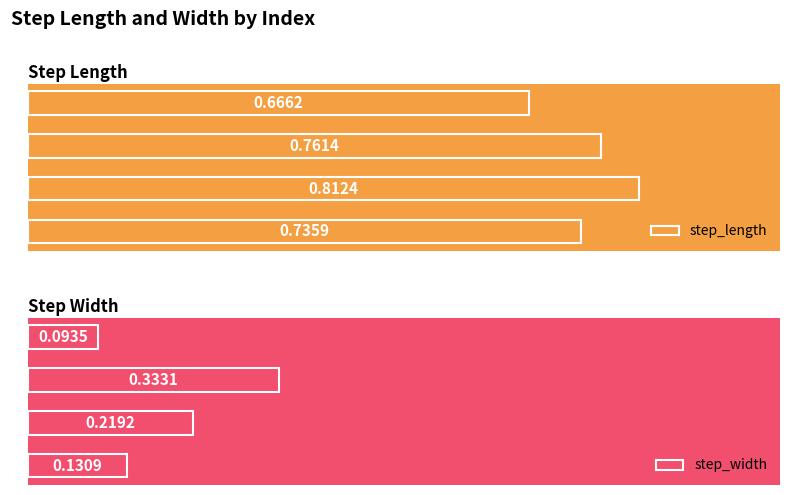

What are all the series names shown in the legend?

step_length, step_width